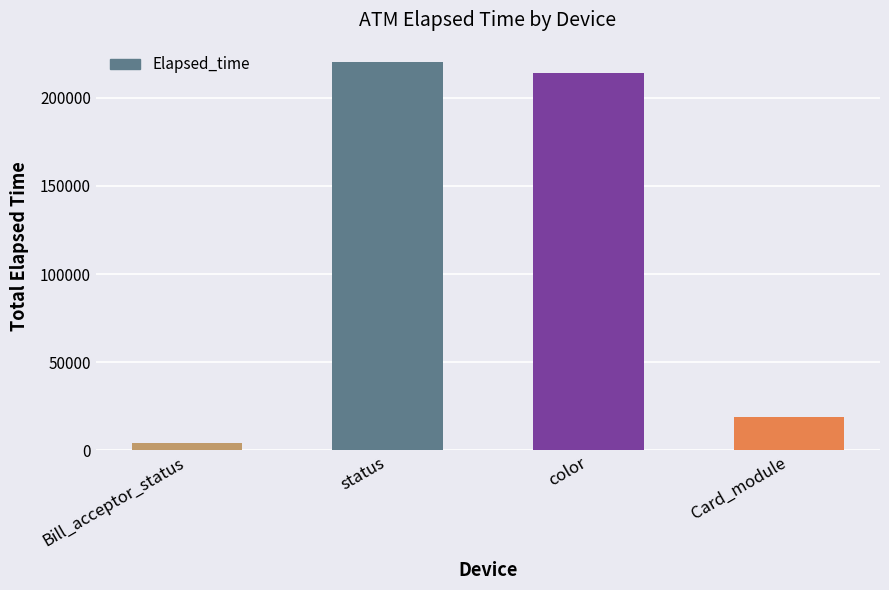

What is the sum of all values?

456975